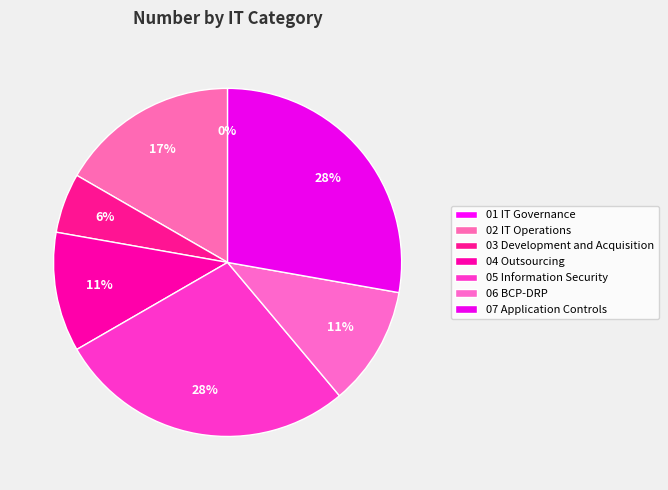

What is the change in value from 01 IT Governance to 06 BCP-DRP?

+2